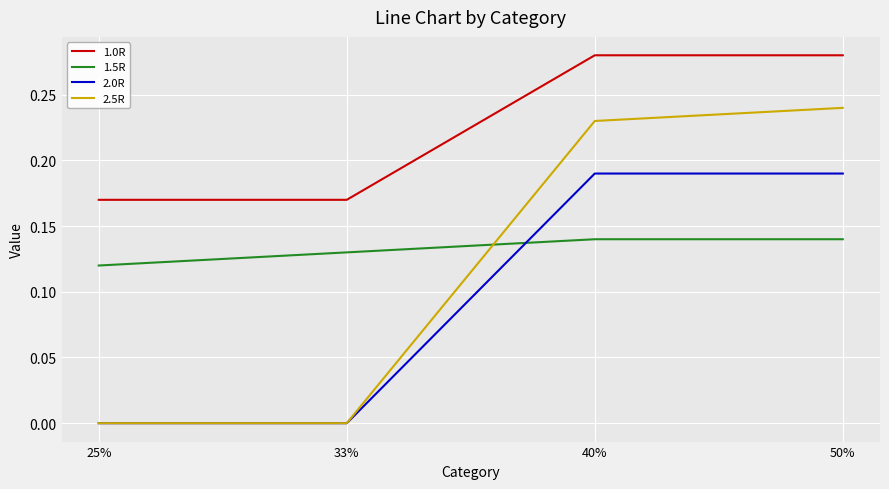

The 1.5R series shows 0.0 at 25%. True or false?

False